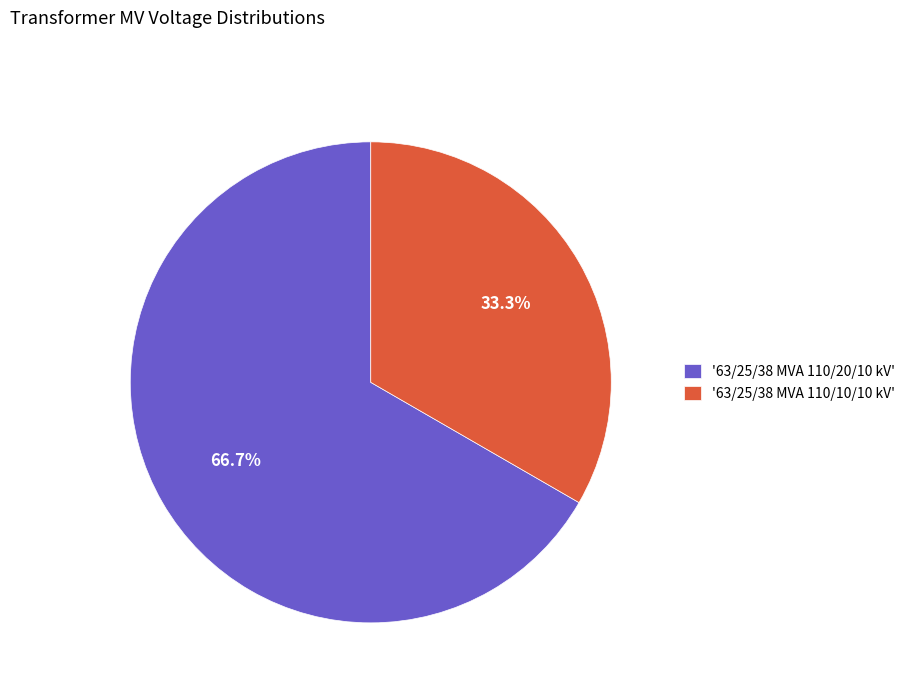

Count the number of slices in the pie.

2